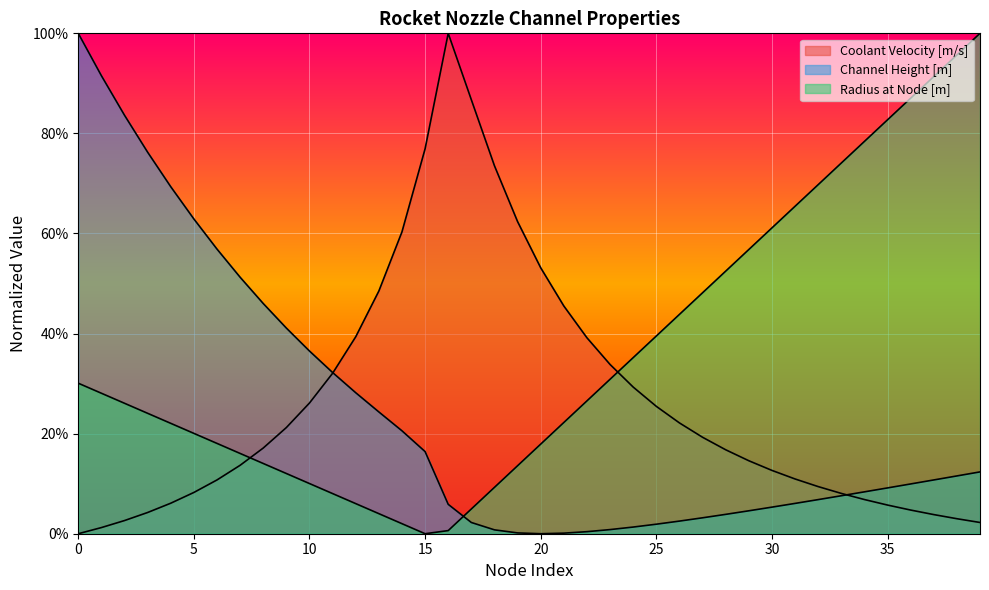

What is the difference between the Coolant Velocity [m/s] values at 36 and 29?

0.1